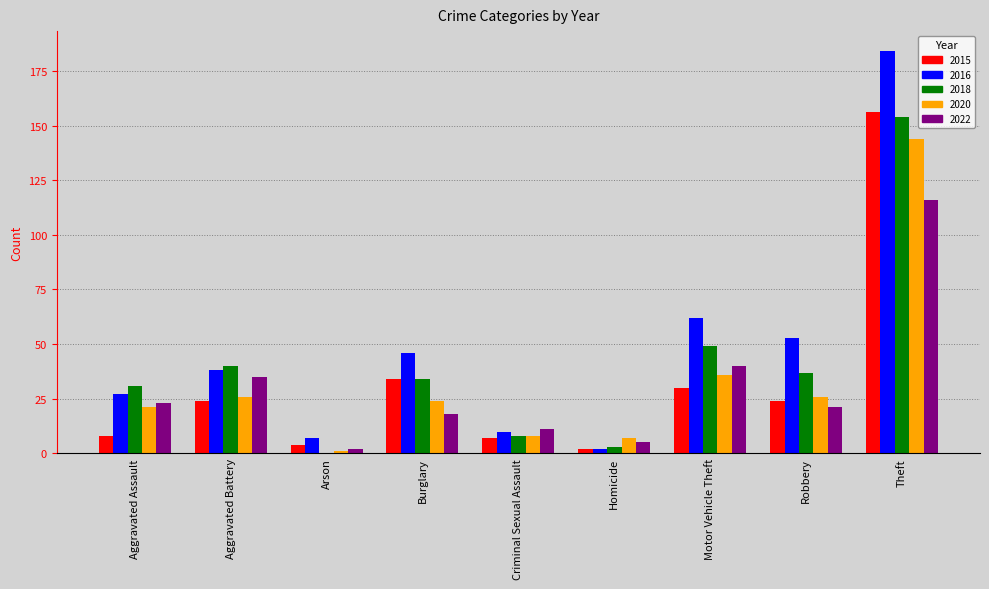

What are all the series names shown in the legend?

2015, 2016, 2018, 2020, 2022